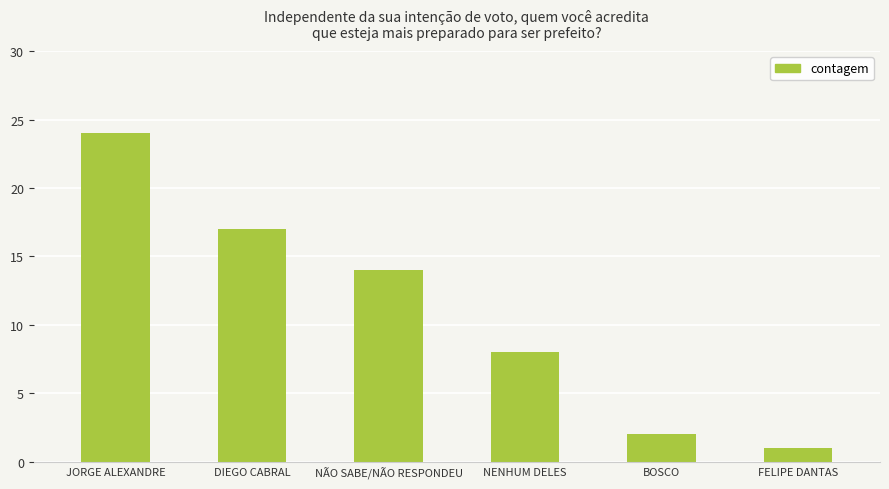

True or false: the data shows 5 at NÃO SABE/NÃO RESPONDEU.

False